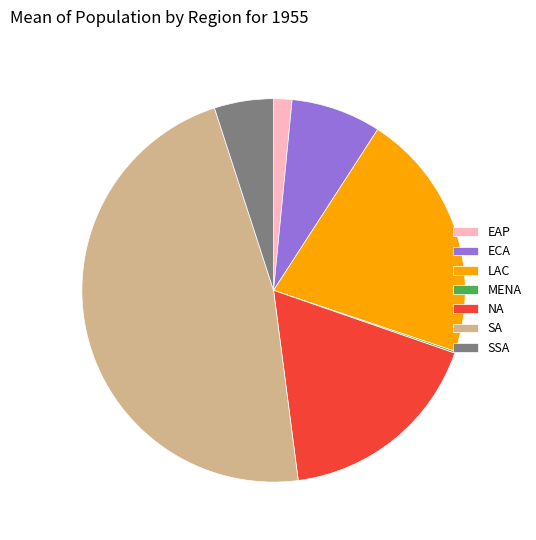

Is it true that LAC is 21% of the pie?

True